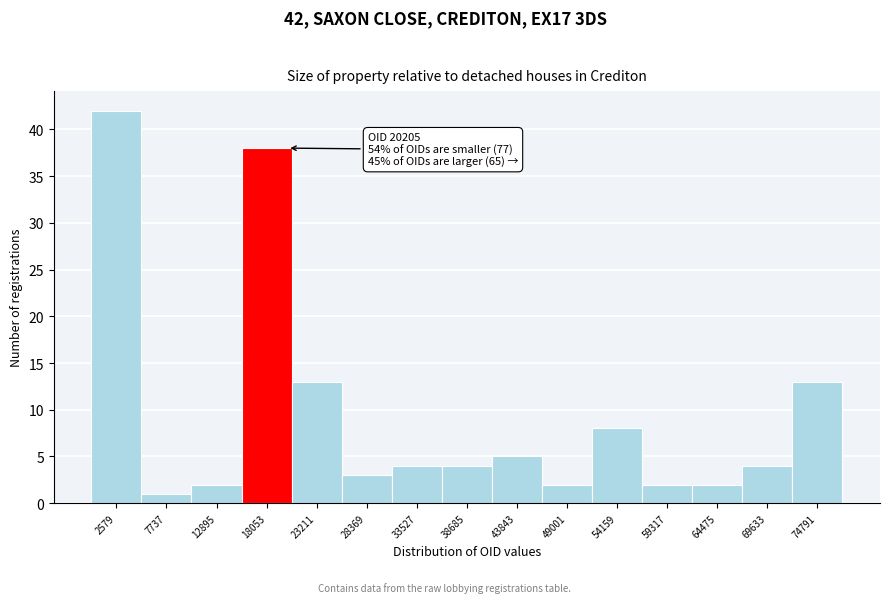

Which range on the x-axis has the tallest bar?

0 to 5000